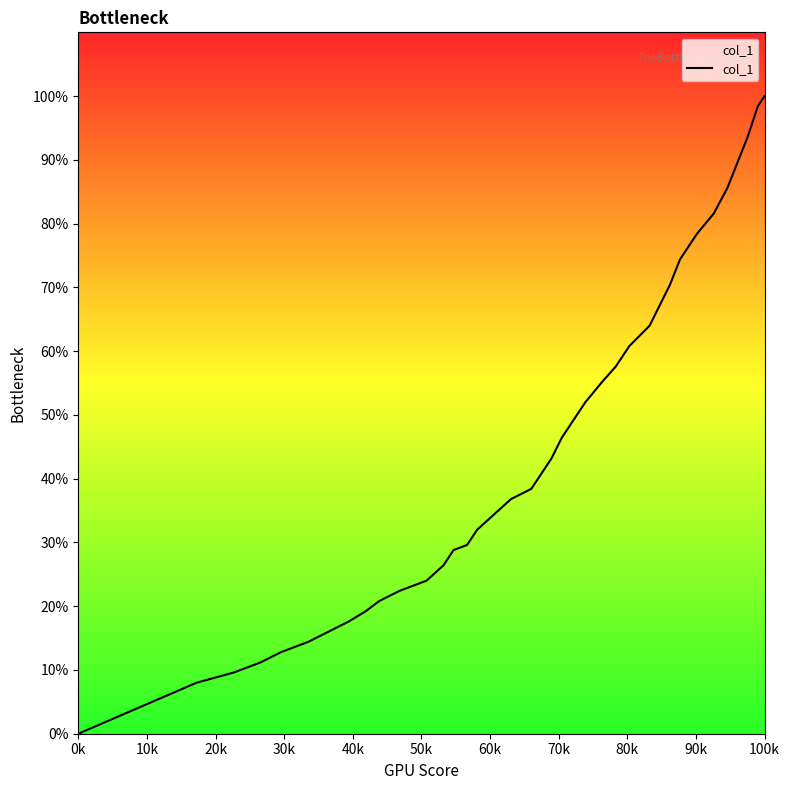

What is the maximum value shown in the chart?

100.0